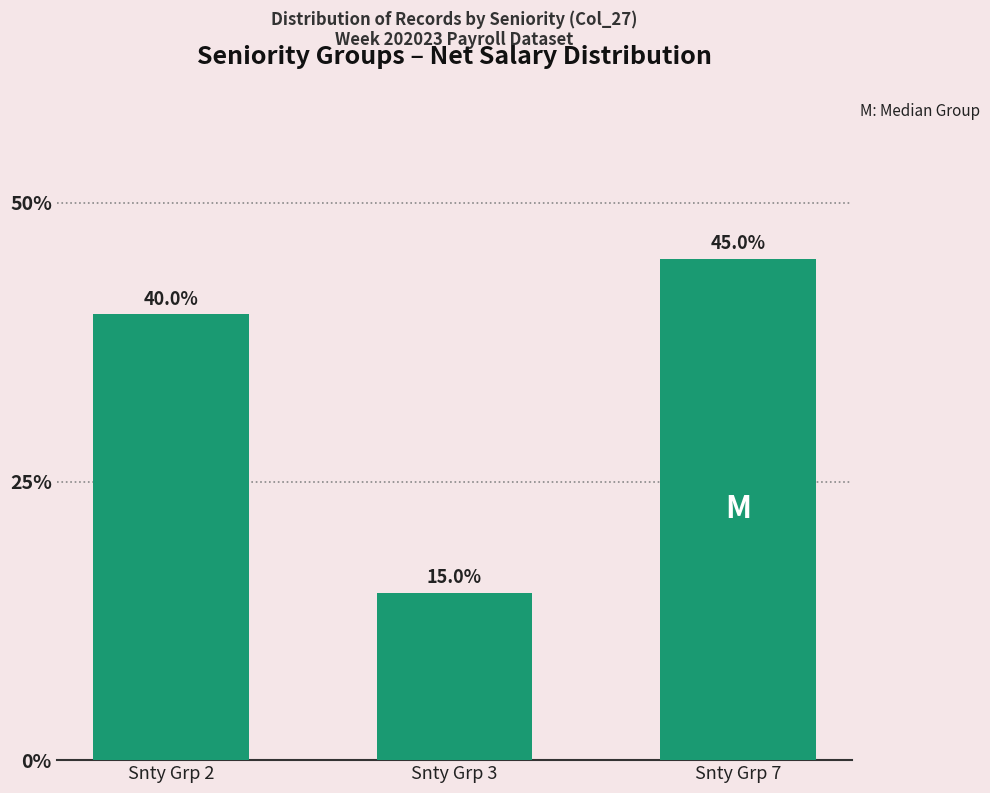

How many bars are there in total?

3